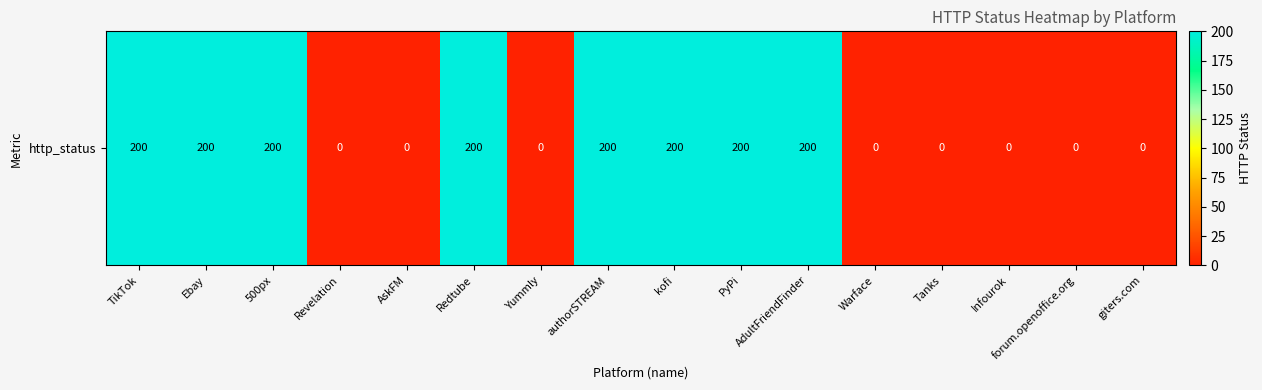

What is the sum of the values at AdultFriendFinder and kofi?

400